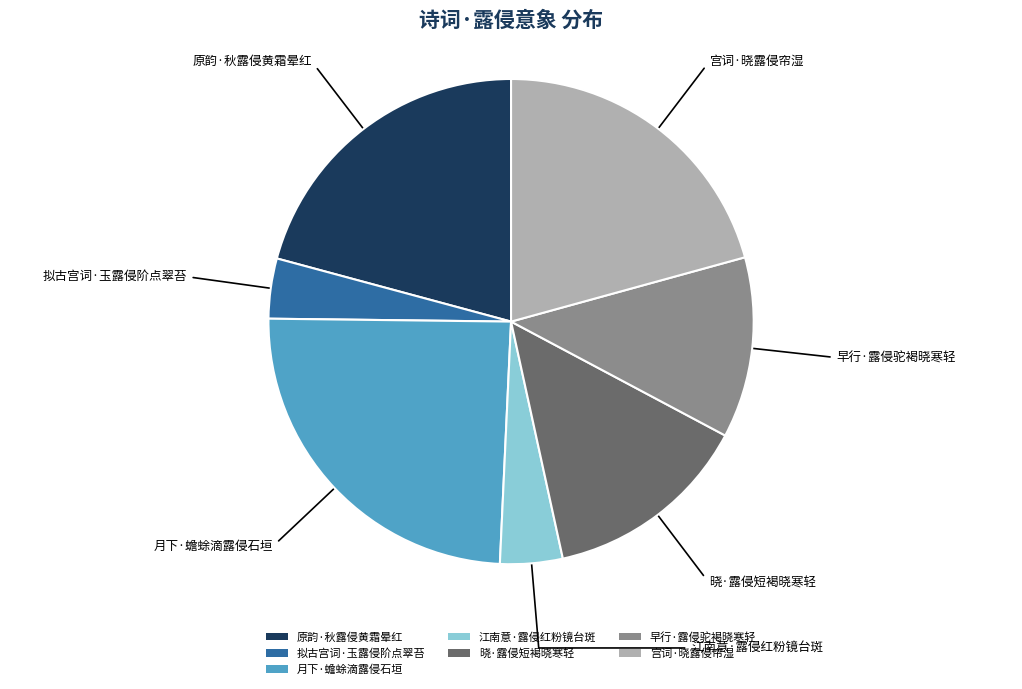

True or false: 晓·露侵短褐晓寒轻 accounts for 14% of the total.

True